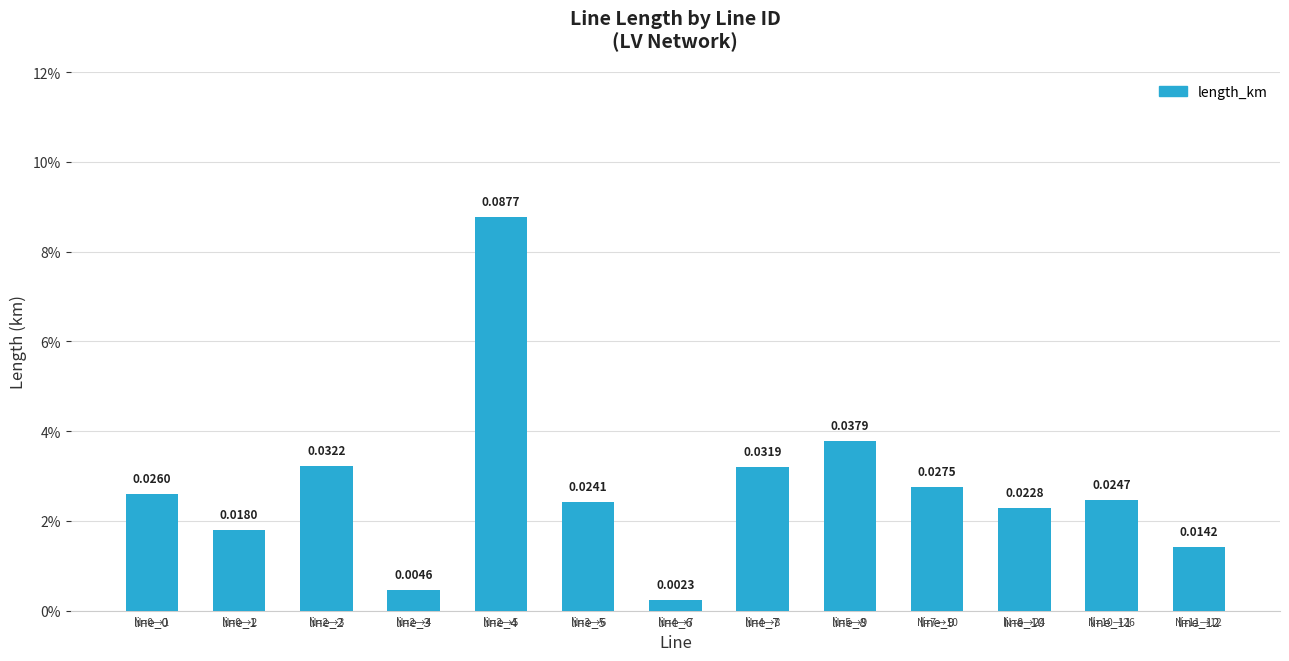

List the labels in order of value, largest first.

line_4, line_8, line_2, line_7, line_9, line_0, line_11, line_5, line_10, line_1, line_12, line_3, line_6